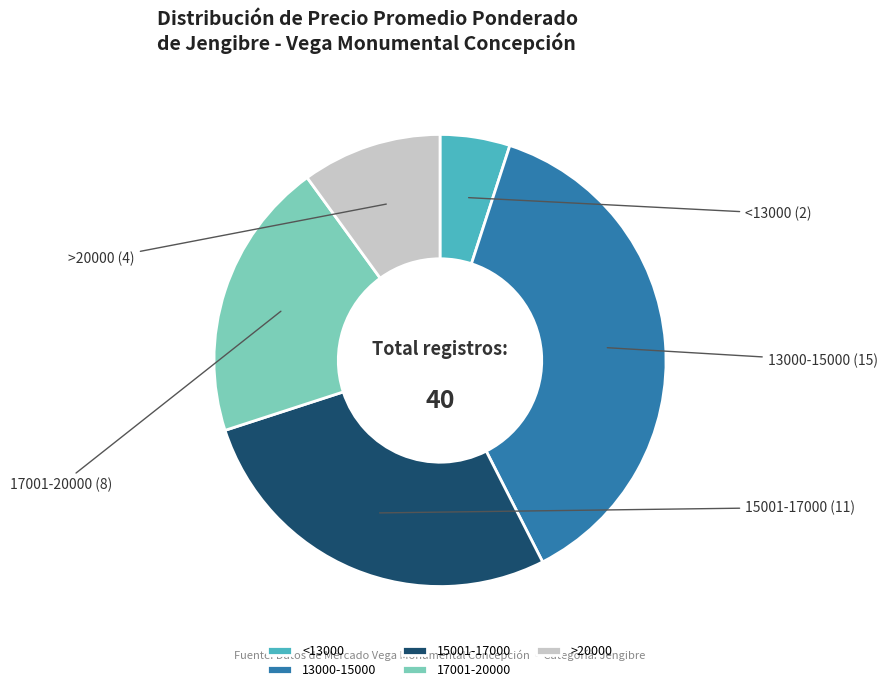

Rank the categories by value from lowest to highest.

<13000, >20000, 17001-20000, 15001-17000, 13000-15000